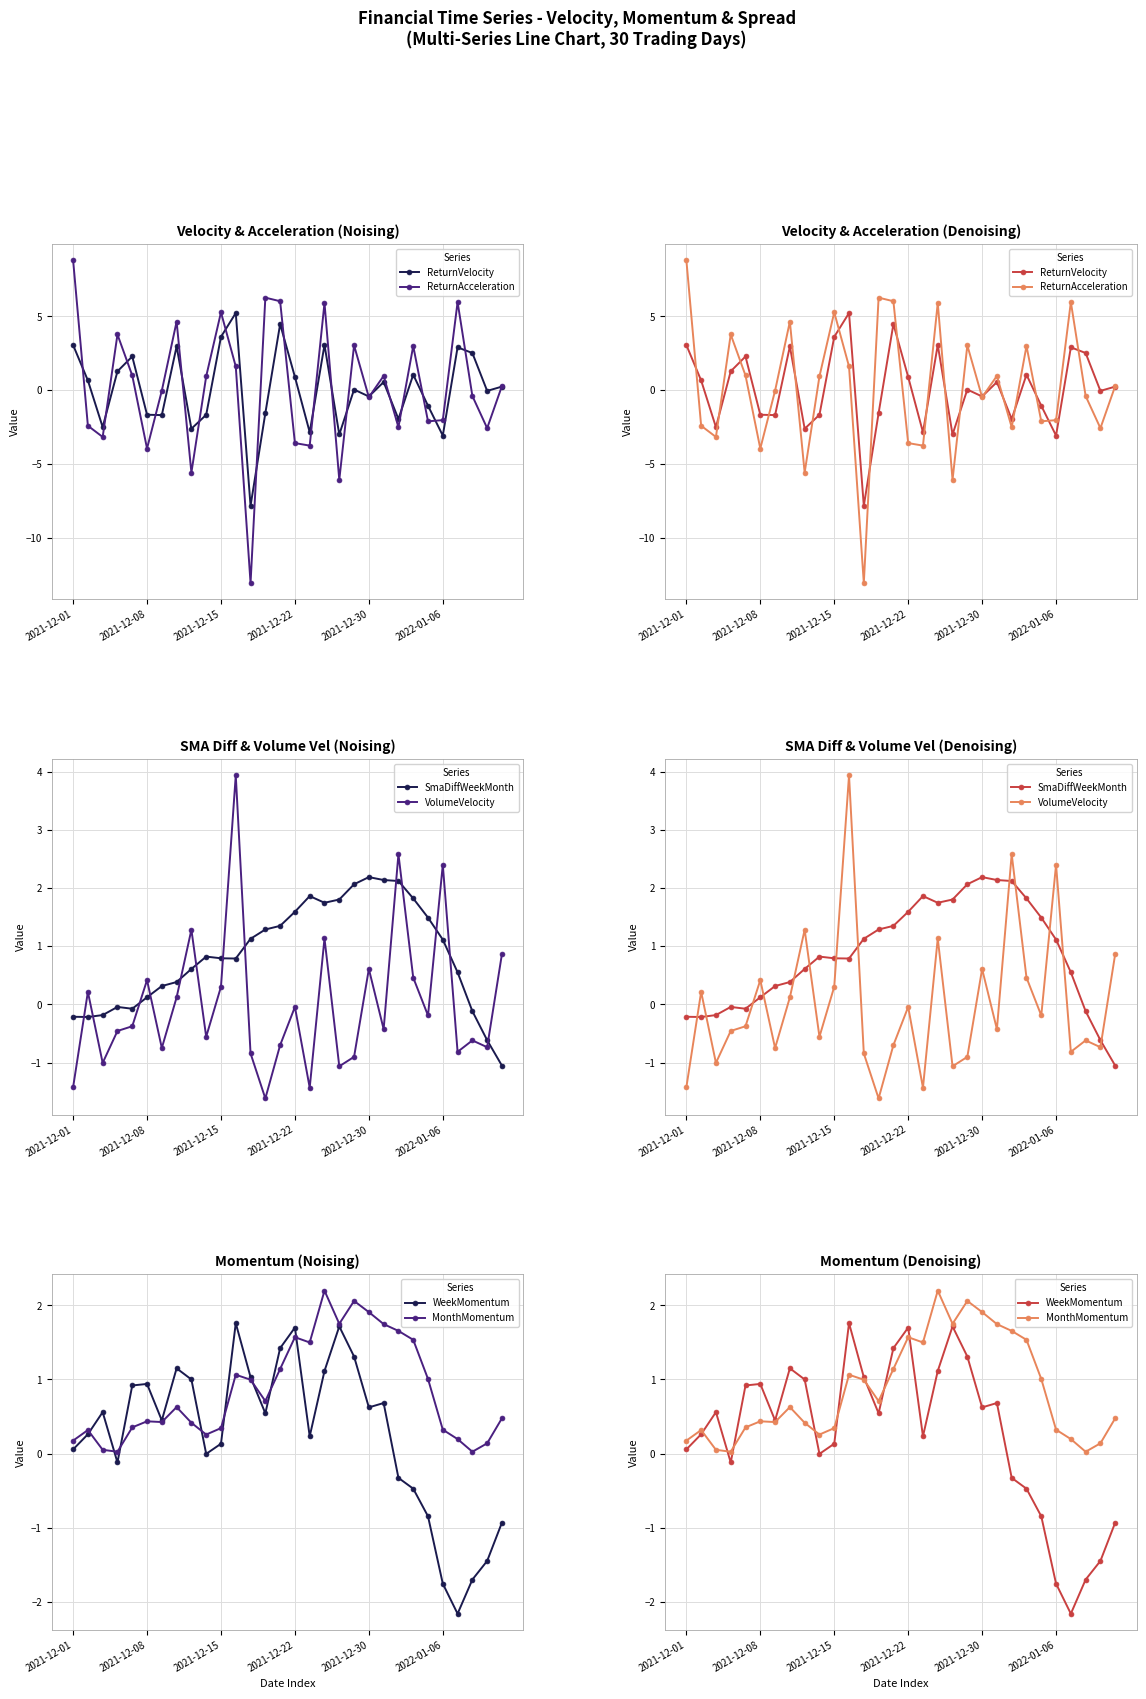

Which series changed the most between 21 and 28?

ReturnAcceleration